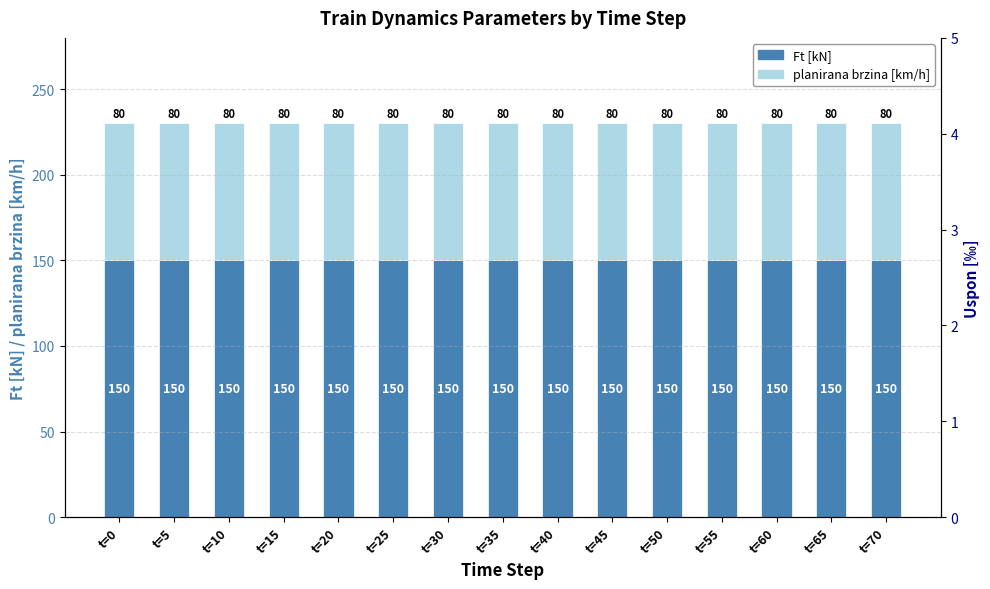

The planirana brzina series shows 80 at t=55. True or false?

True